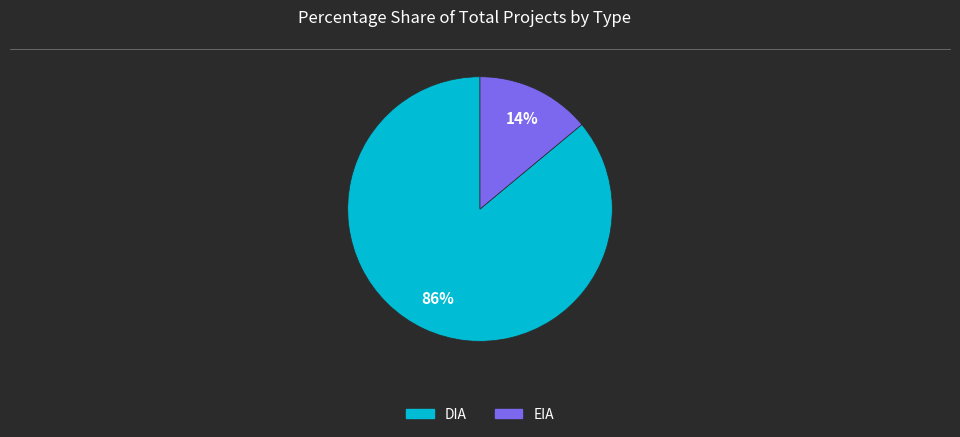

What is the majority slice?

DIA